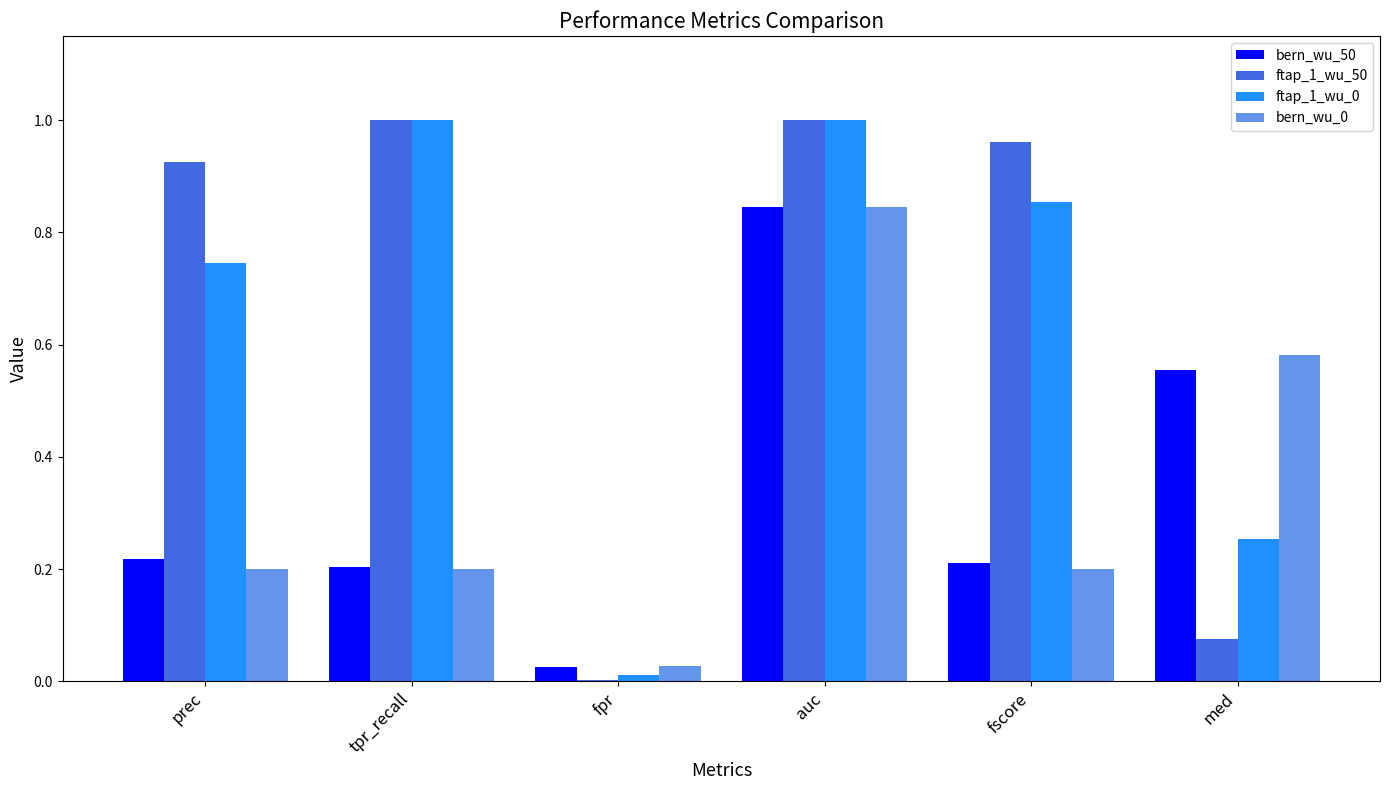

What is the sum of the bern_wu_0 values at tpr_recall and fscore?

0.4